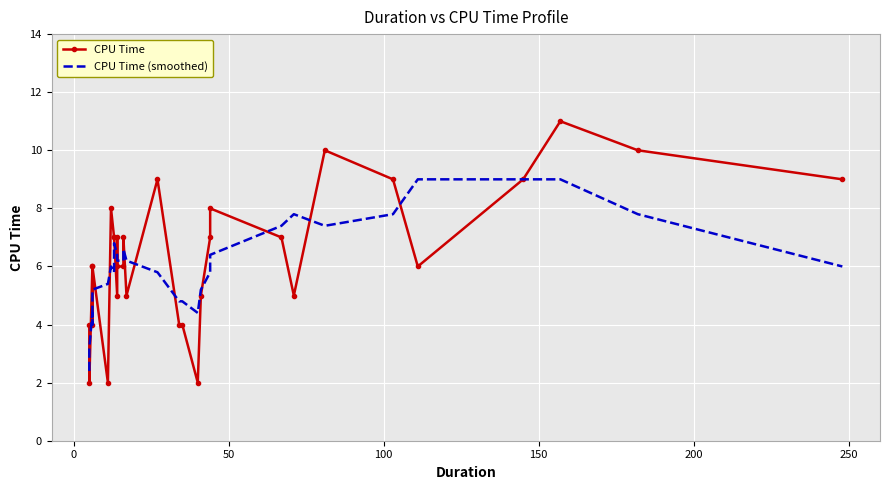

Is it true that CPU Time equals 8.1 at 150?

False